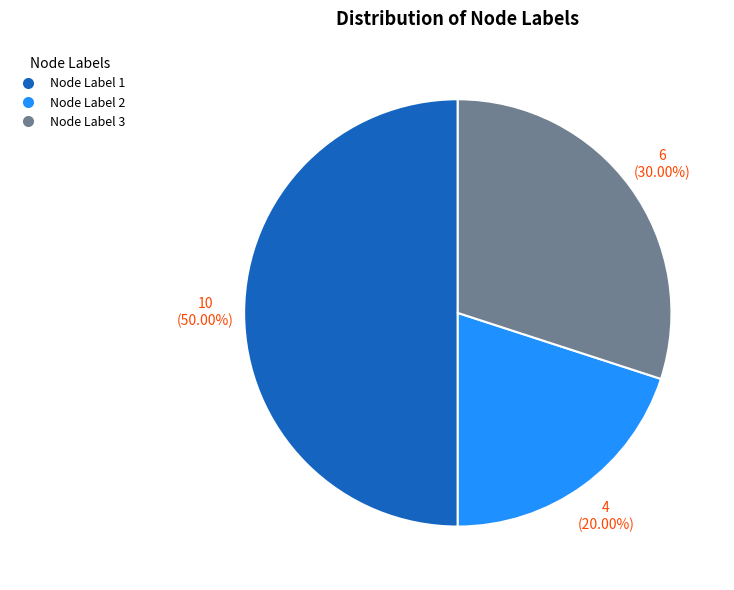

Which category has the biggest portion of the pie?

Node Label 1